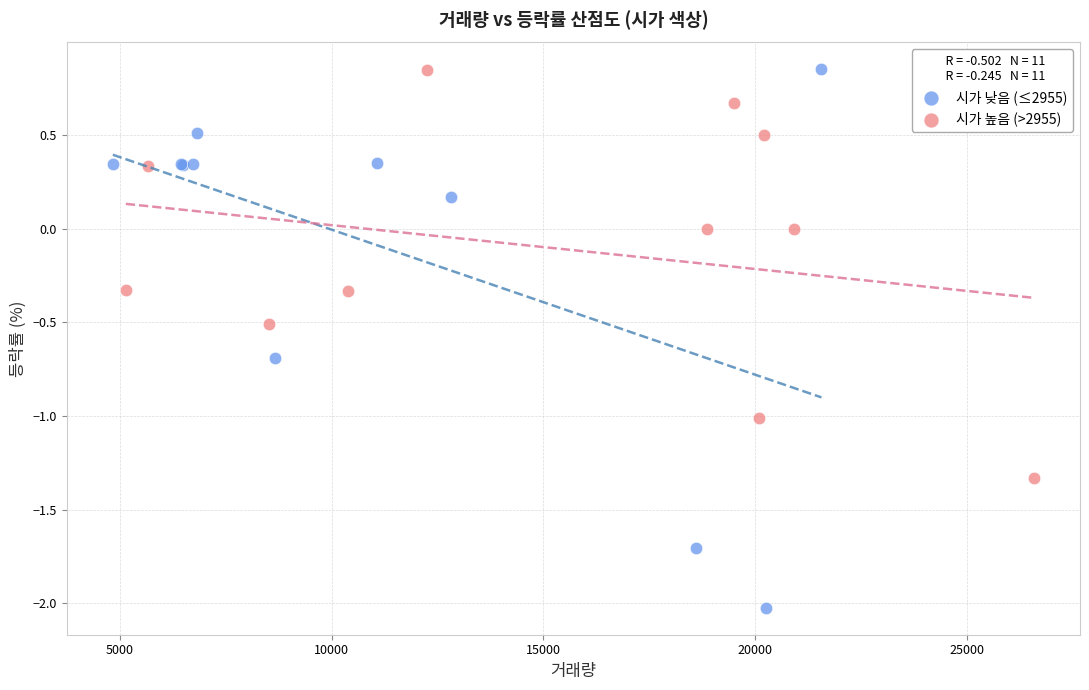

Which series has the widest spread of Y values?

시가 낮음 (≤2955)